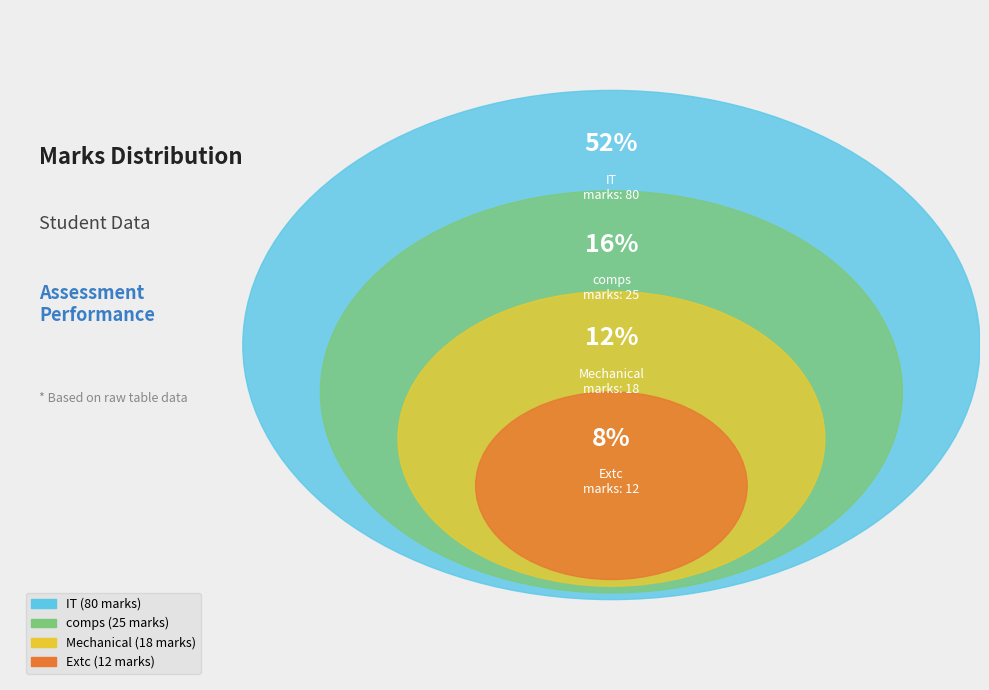

The Extc slice represents 16% of the pie. True or false?

False